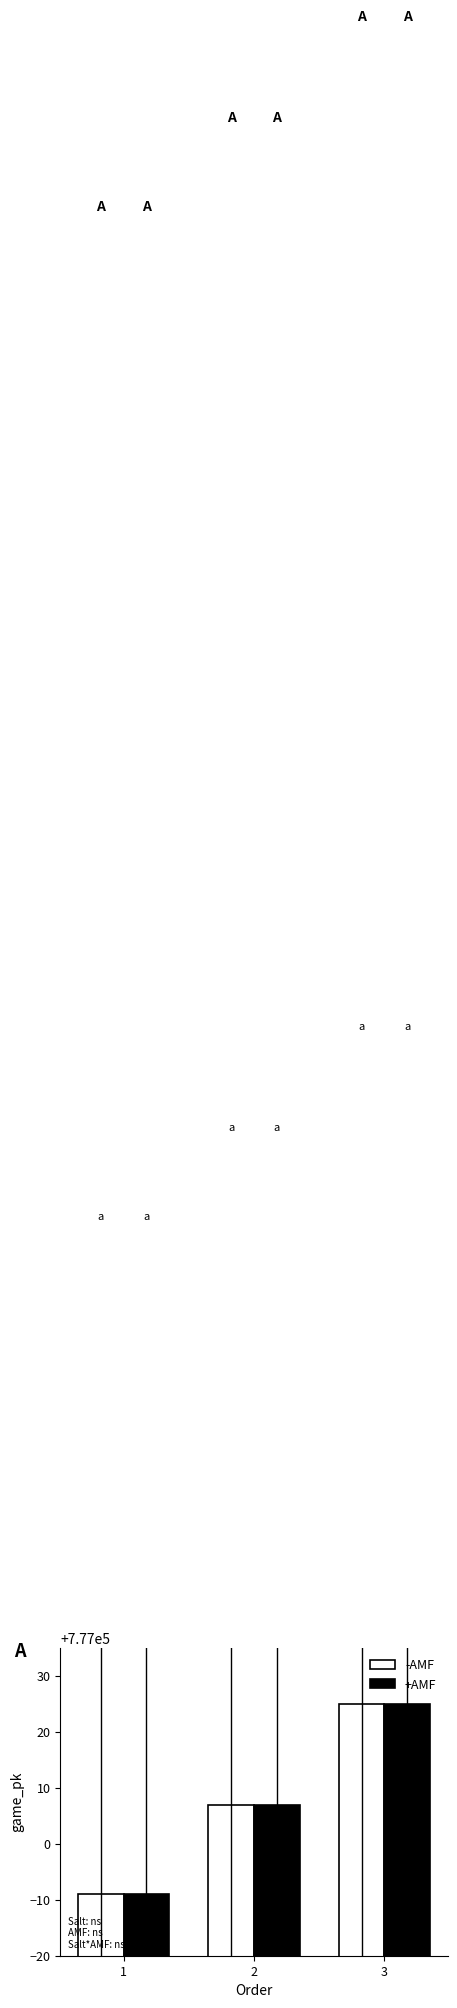

What value does the -AMF series have at 3?

777025